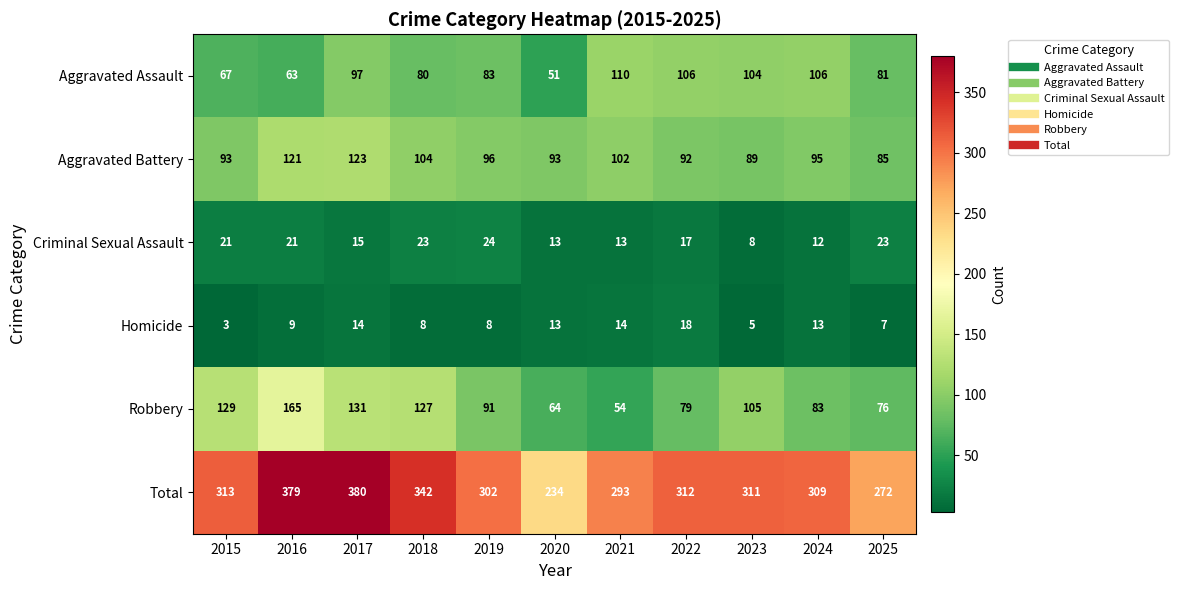

What is the sum of the Criminal Sexual Assault values at 2017 and 2019?

39